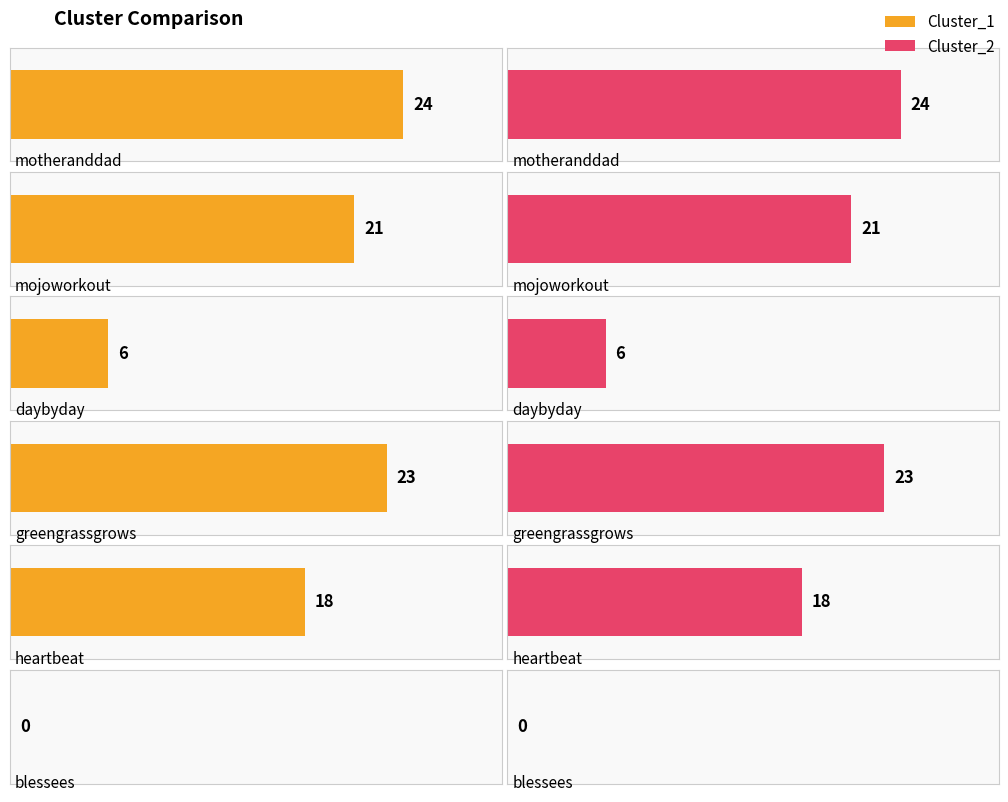

Reading left to right, transcribe all the data shown in this chart.

Cluster_1: 24	21	6	23	18	0
Cluster_2: 24	21	6	23	18	0